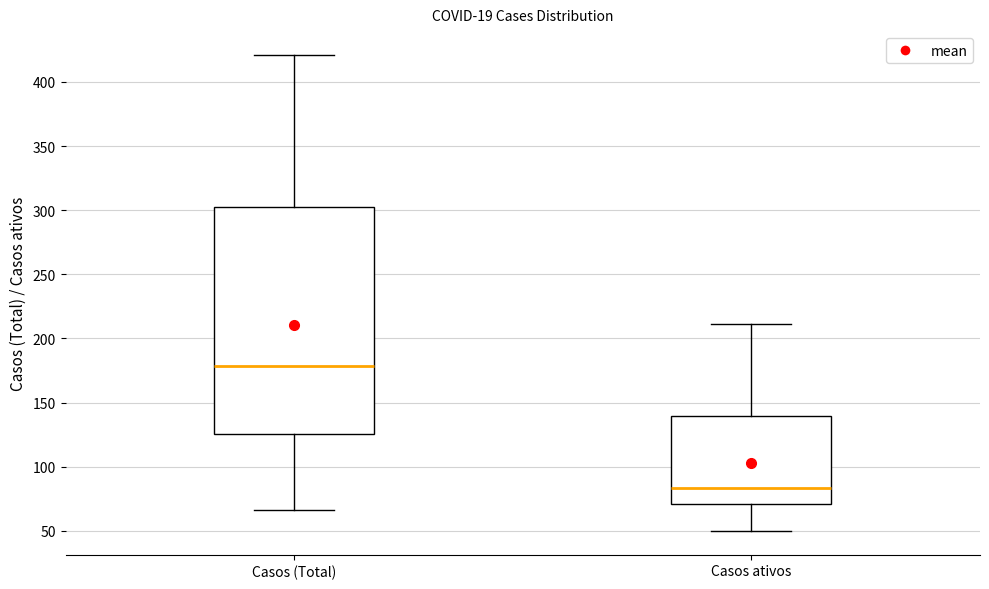

Which box's median line is the highest?

Casos (Total)